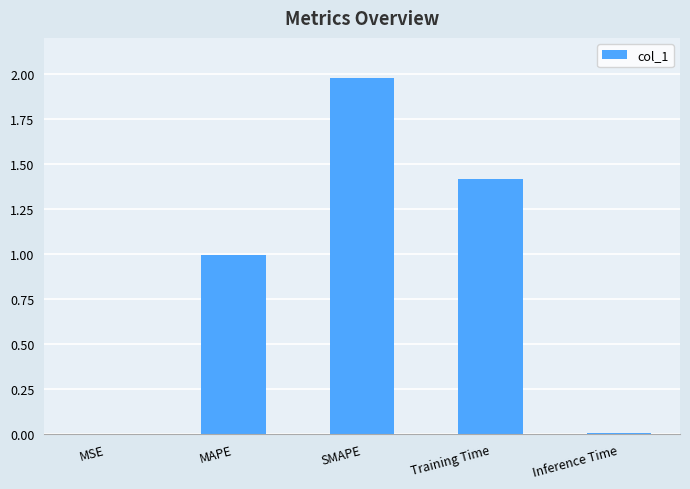

Is it true that the value at SMAPE is 1.1?

False